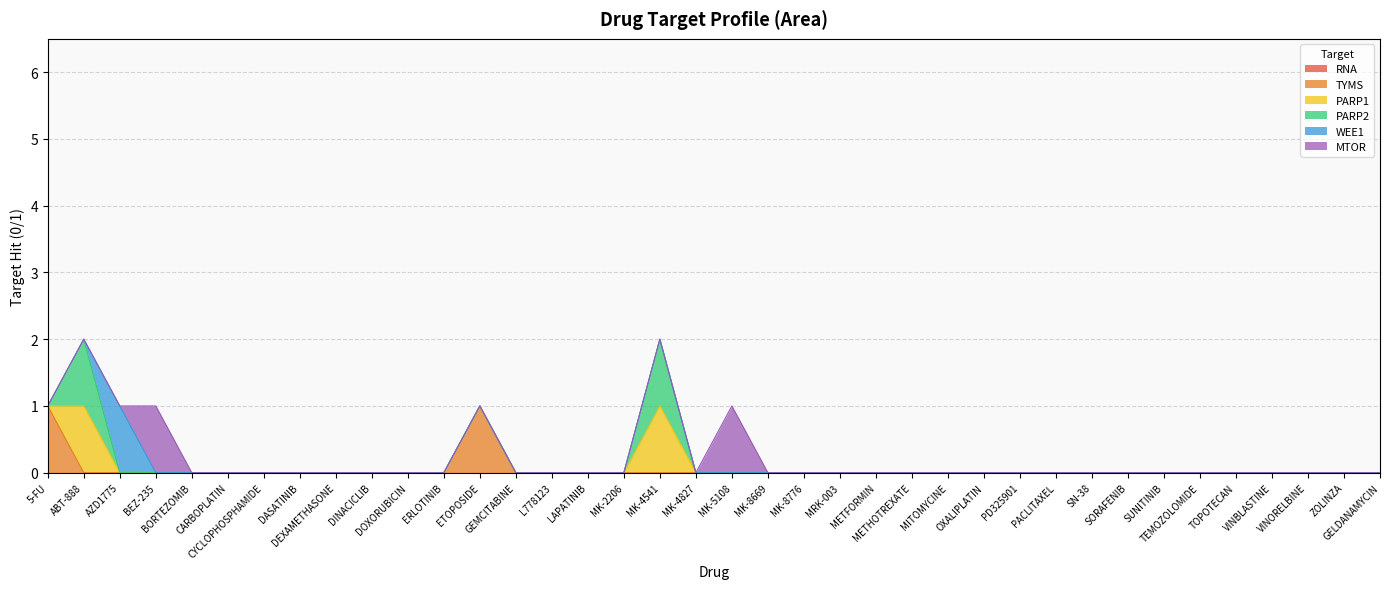

How many lines are shown in the chart?

6